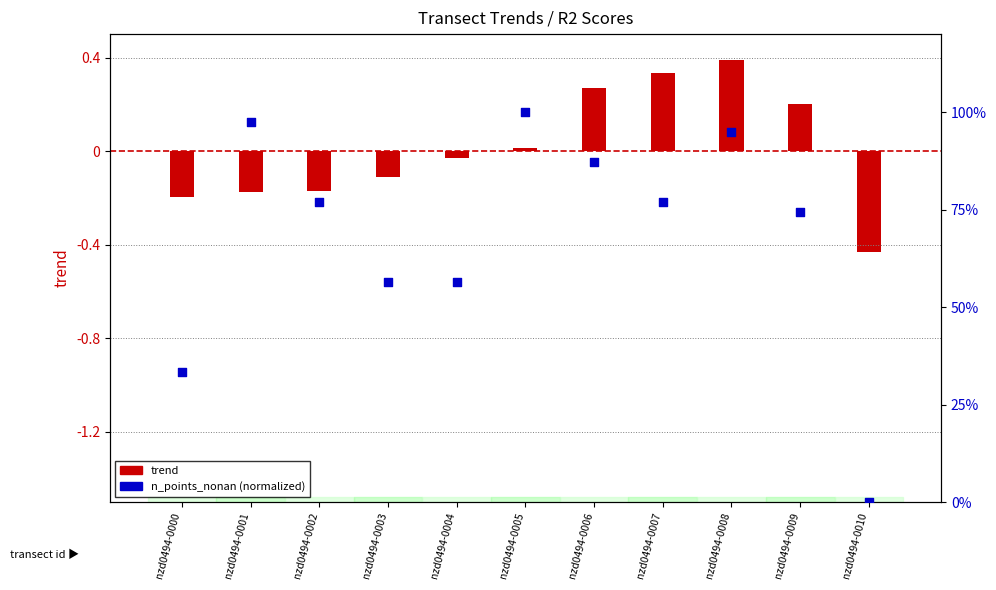

Approximately how many times larger is the value at nzd0494-0004 compared to nzd0494-0006?

0.6